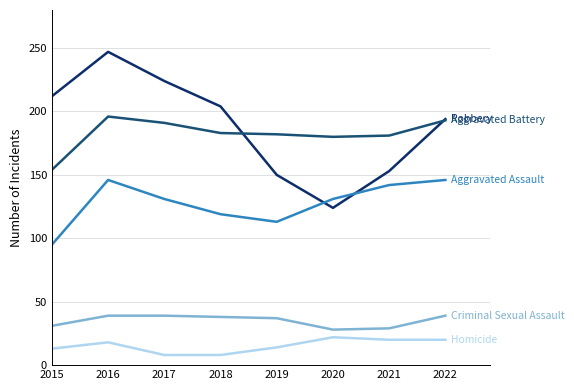

What is the smallest value displayed?

8